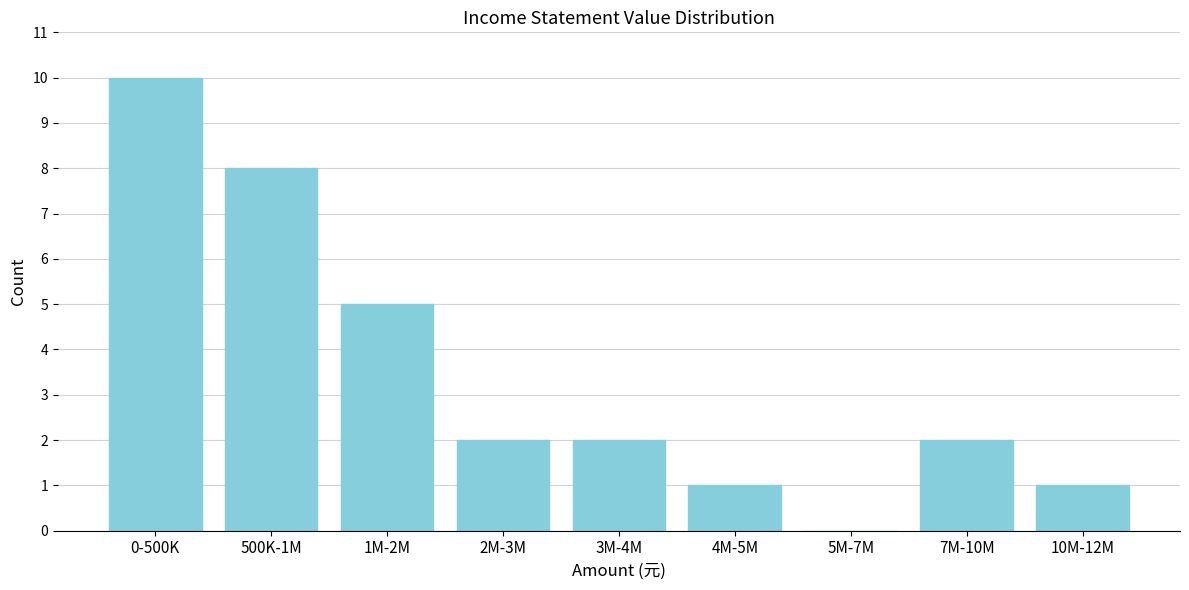

Reading right to left, transcribe all the data shown in this chart.

10M-12M=1	7M-10M=2	5M-7M=0	4M-5M=1	3M-4M=2	2M-3M=2	1M-2M=5	500K-1M=8	0-500K=10